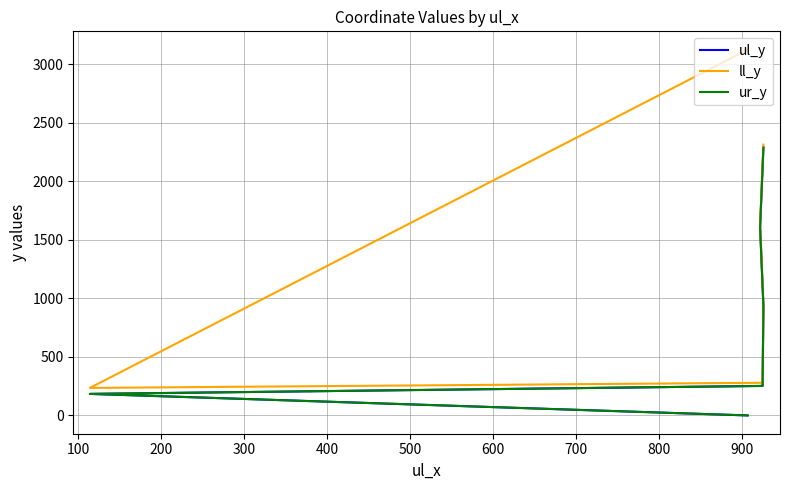

What is the difference between the second highest and minimum values in the ur_y series?

1608